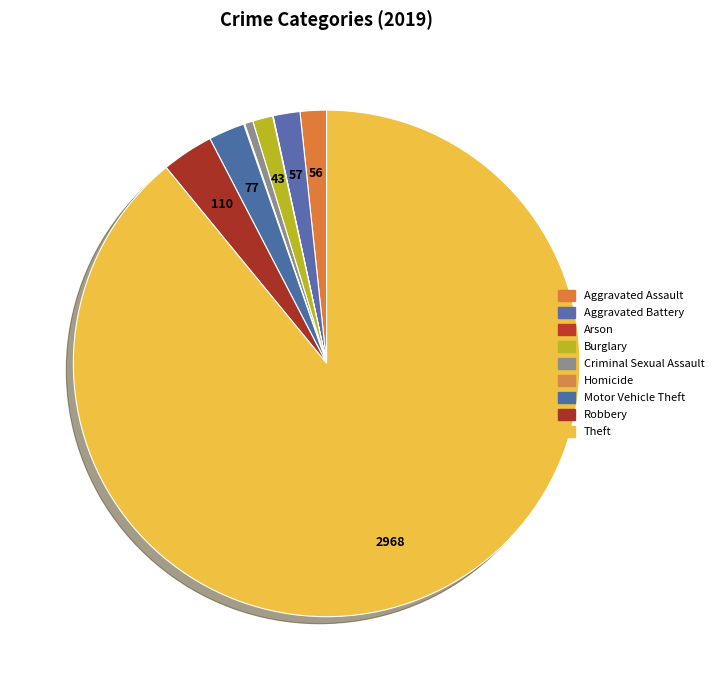

To the nearest percent, what is the combined percentage of Arson and Robbery?

3%